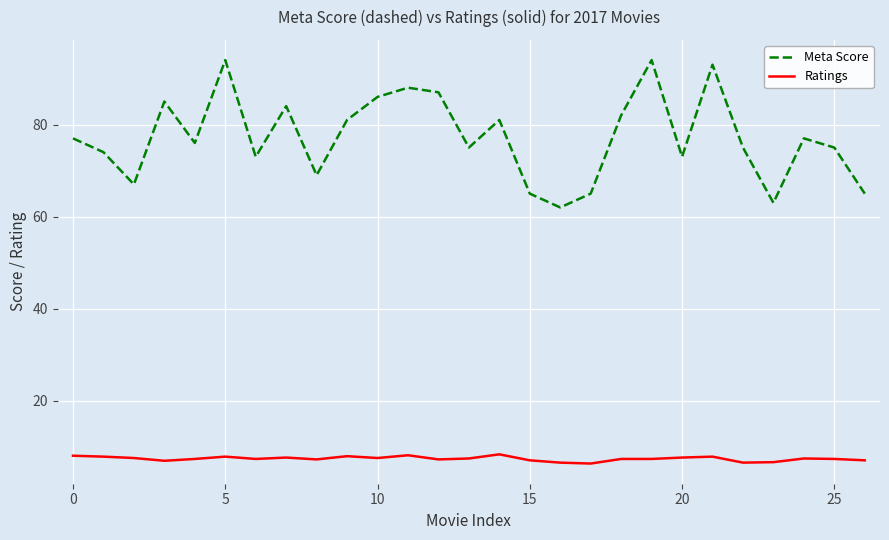

What is the difference between the maximum and minimum values in the Ratings series?

2.0